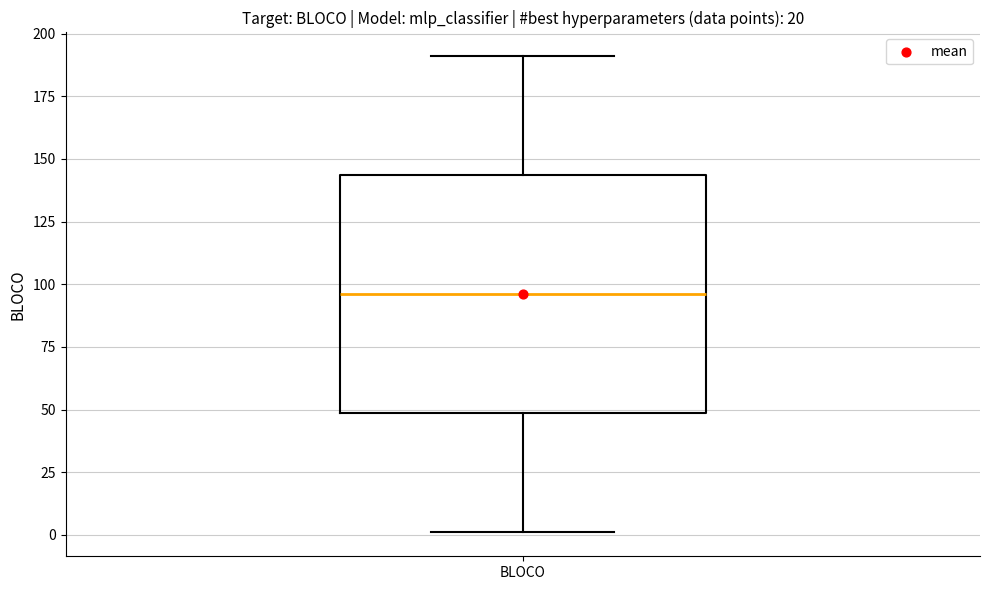

Where does the median line of the box for BLOCO sit on the y-axis? The values are not printed on the chart, so give them approximately, as read against the axis.

95